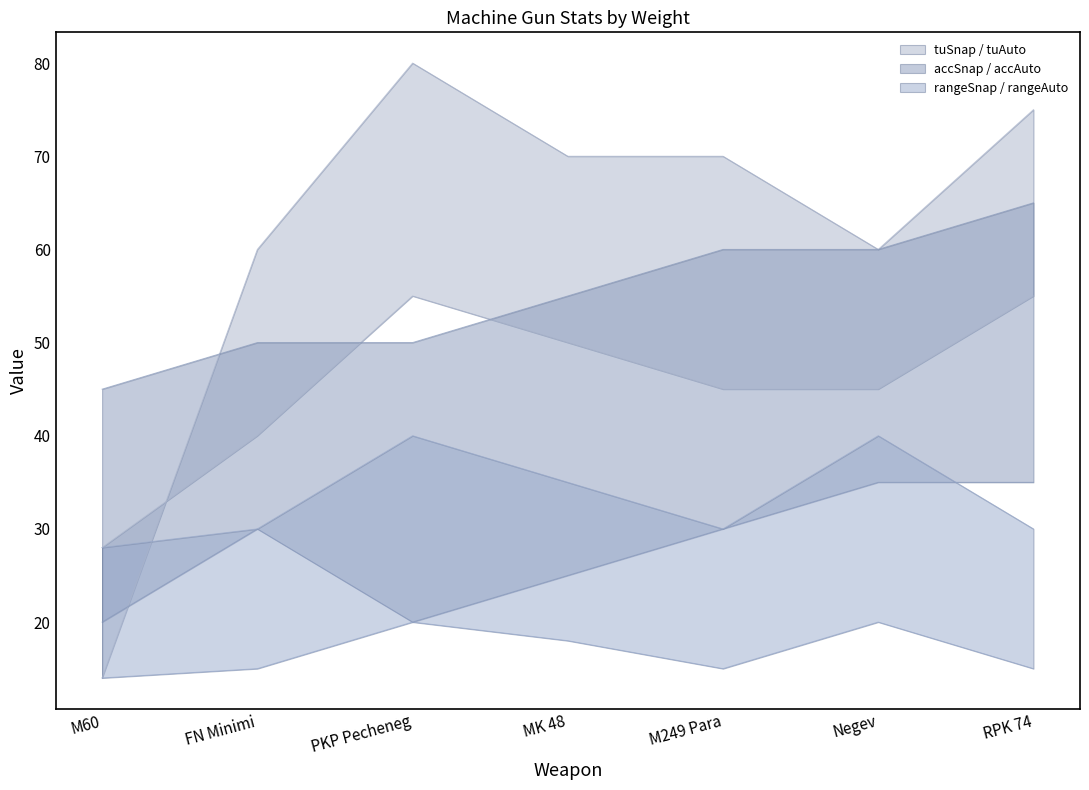

Which category has the lowest value in the accSnap series?

M60